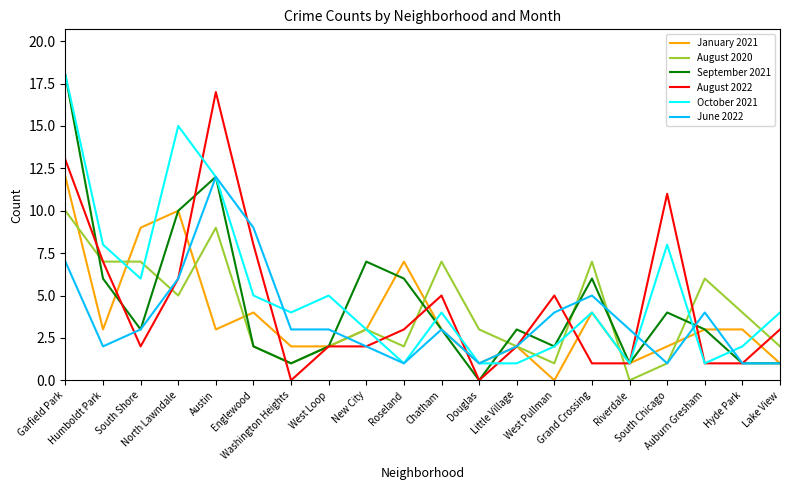

What is the sum of the August 2020 values at West Pullman and South Shore?

8